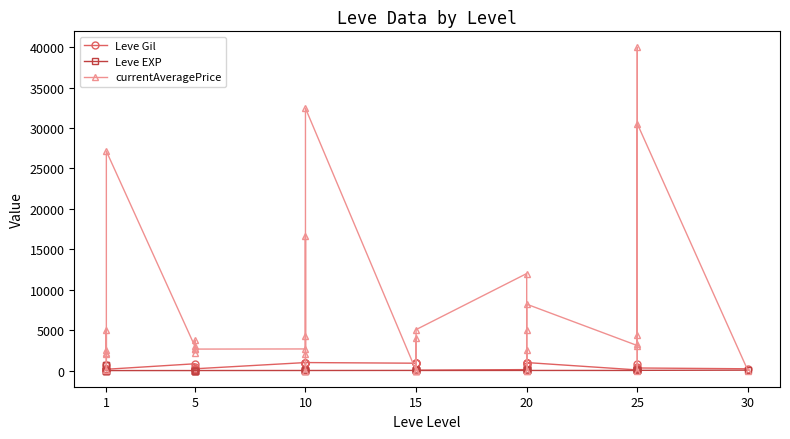

How many data points in Leve EXP are less than 13?

17